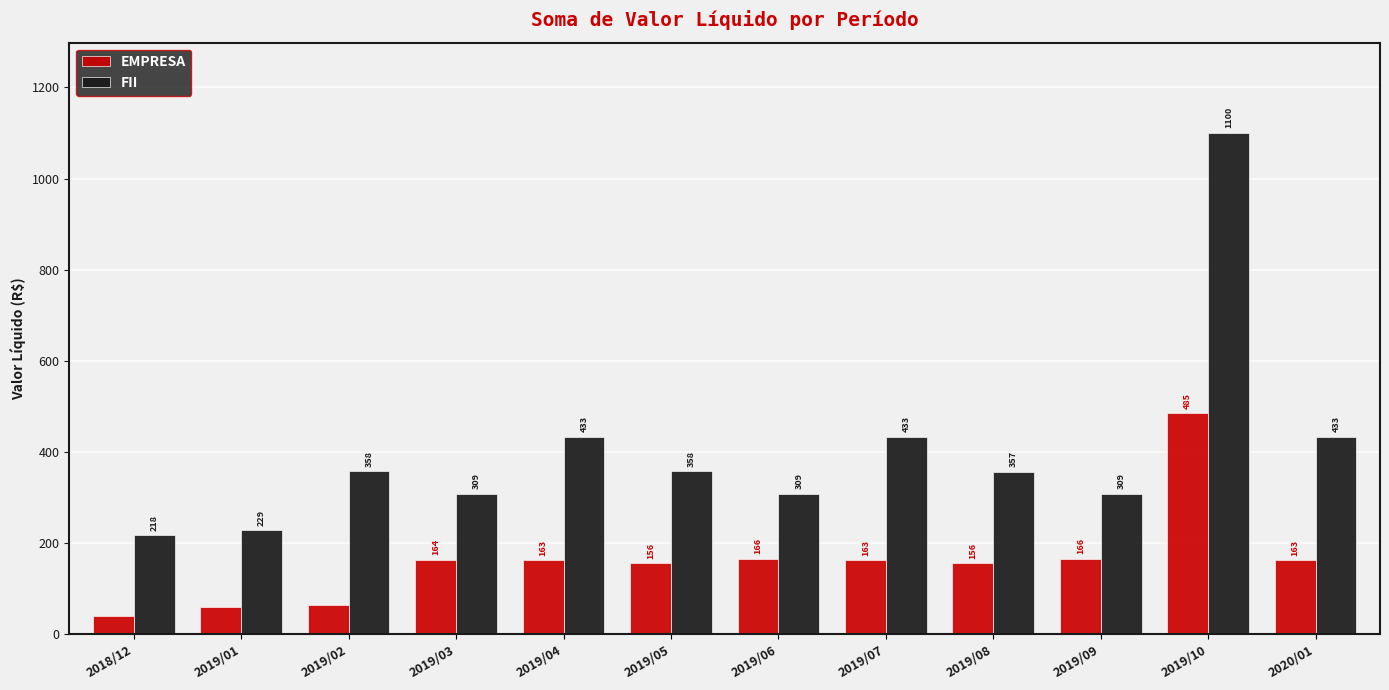

What is the maximum value for EMPRESA?

484.9